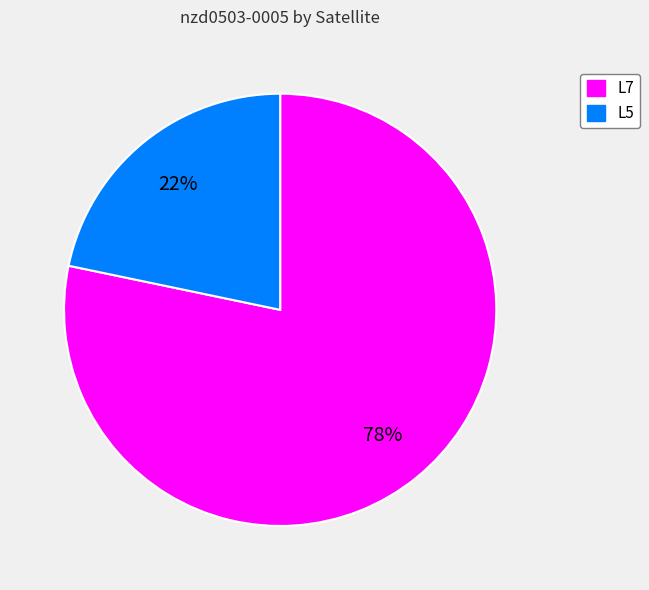

Which slice is the smallest?

L5